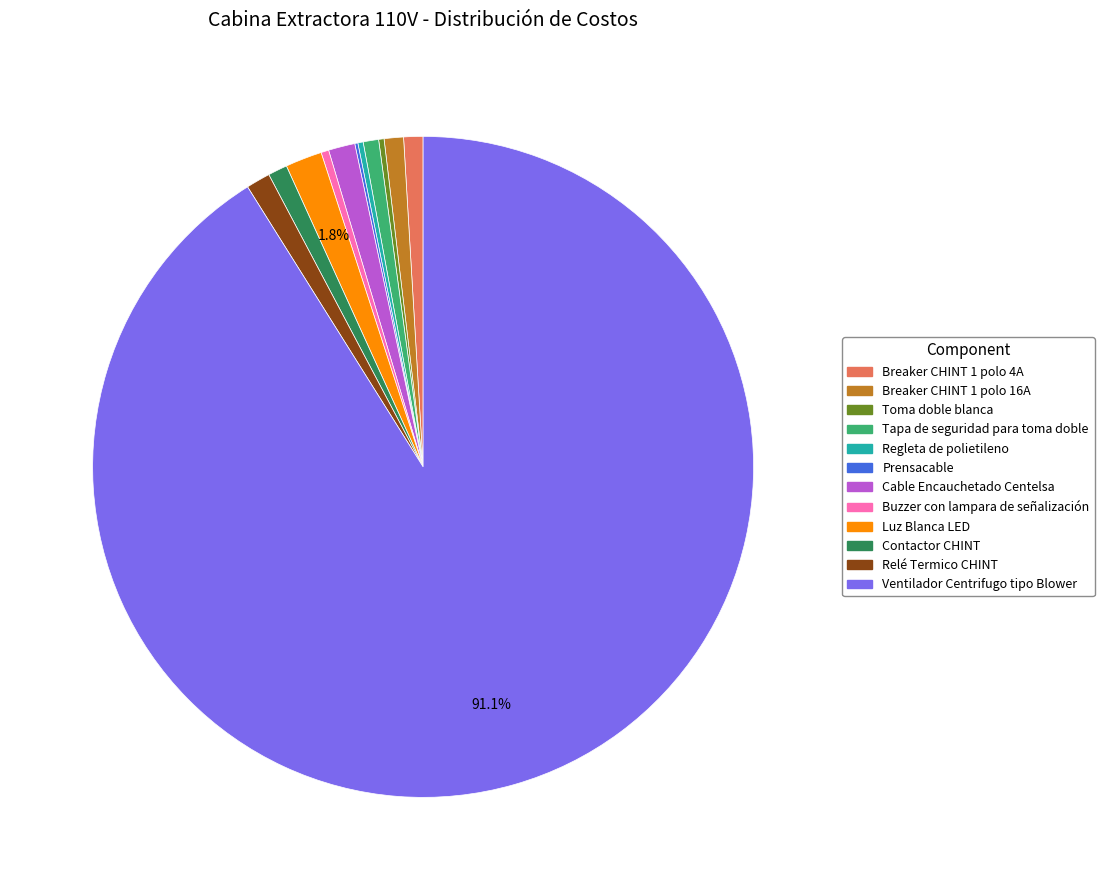

What is the largest slice in the pie chart?

Ventilador Centrifugo tipo Blower